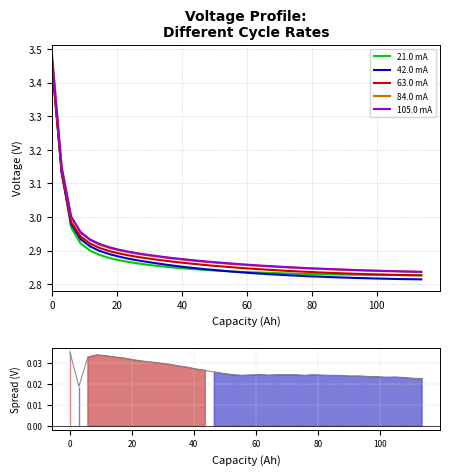

What is the difference between the second highest and minimum values in the 42.0 mA series?

0.3